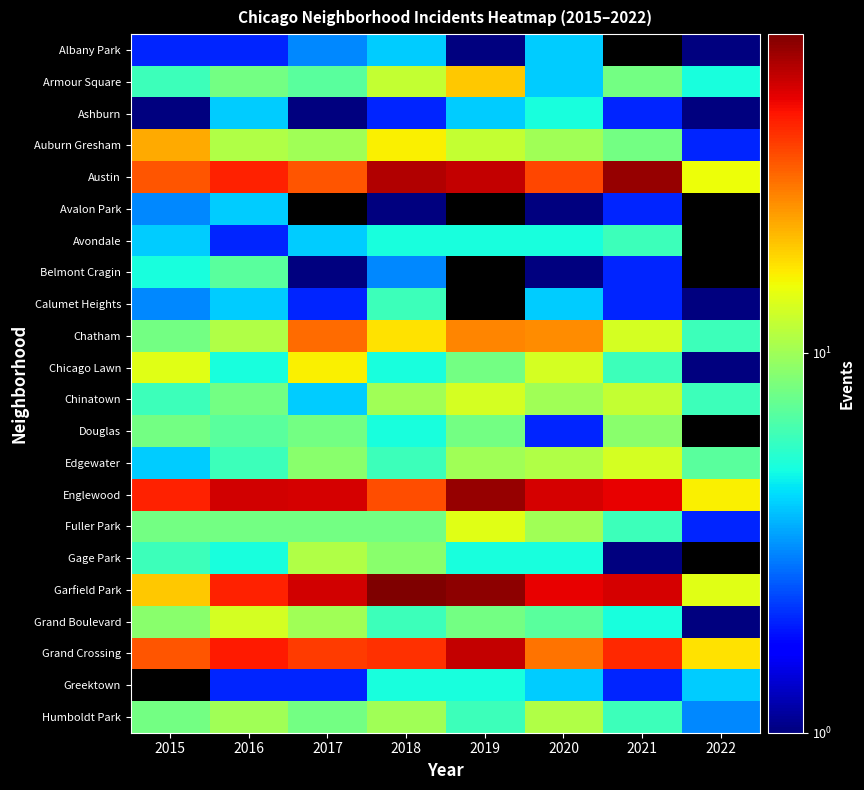

Which series has the largest total across all categories?

Garfield Park